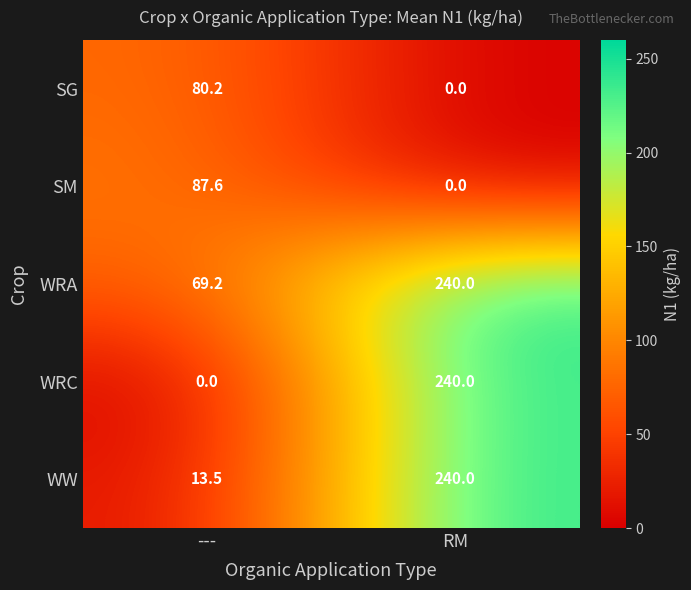

At which category is the sum across all series the highest?

RM